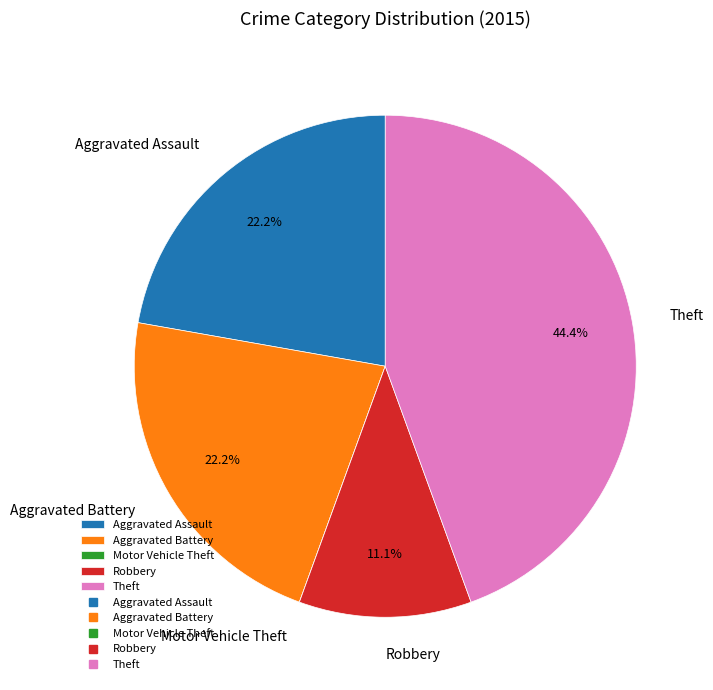

Between Robbery and Aggravated Battery, which is larger?

Aggravated Battery